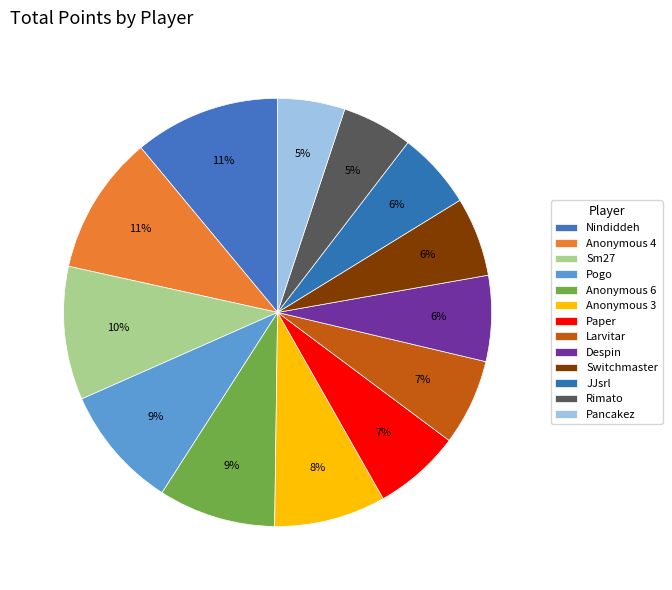

To the nearest percent, what is the average slice percentage?

8%